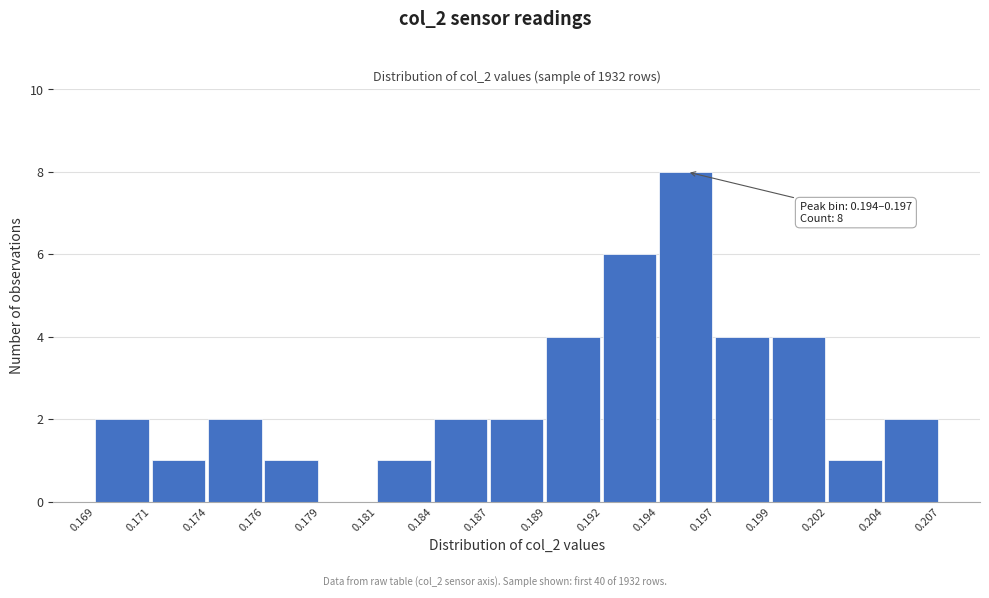

Reading right to left, transcribe all the data shown in this chart.

0.204=2	0.202=1	0.199=4	0.197=4	0.194=8	0.192=6	0.189=4	0.187=2	0.184=2	0.181=1	0.179=0	0.176=1	0.174=2	0.171=1	0.169=2